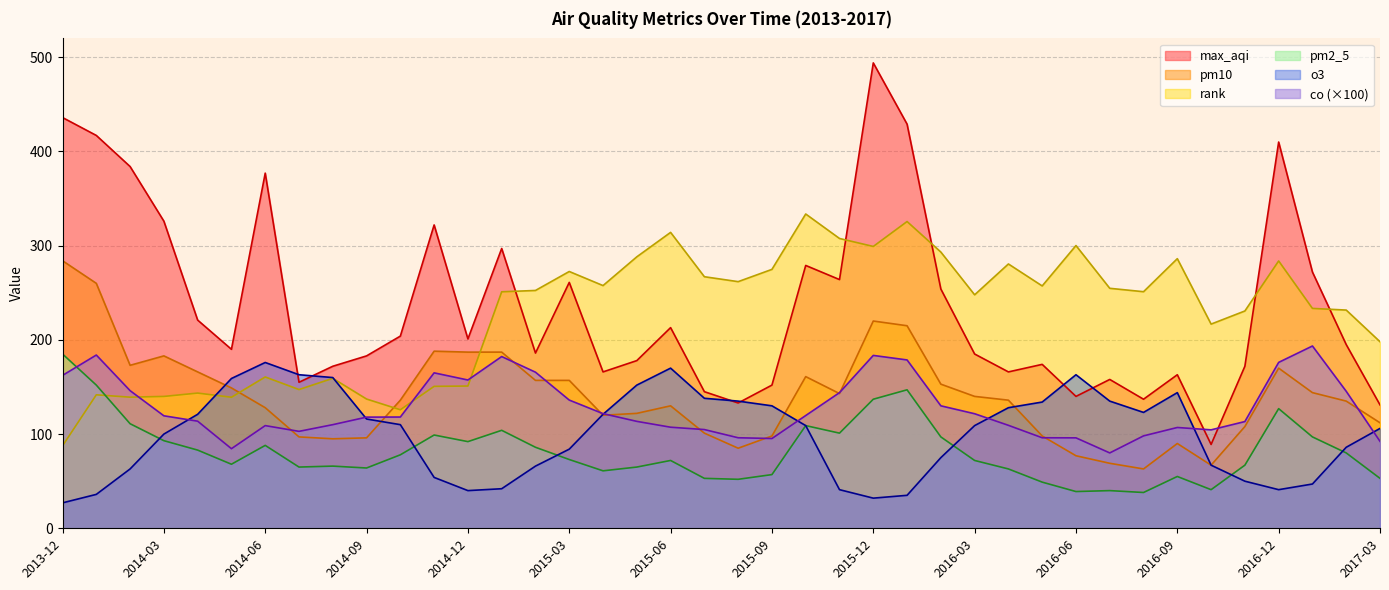

At which category is the sum across all series the highest?

2015-12